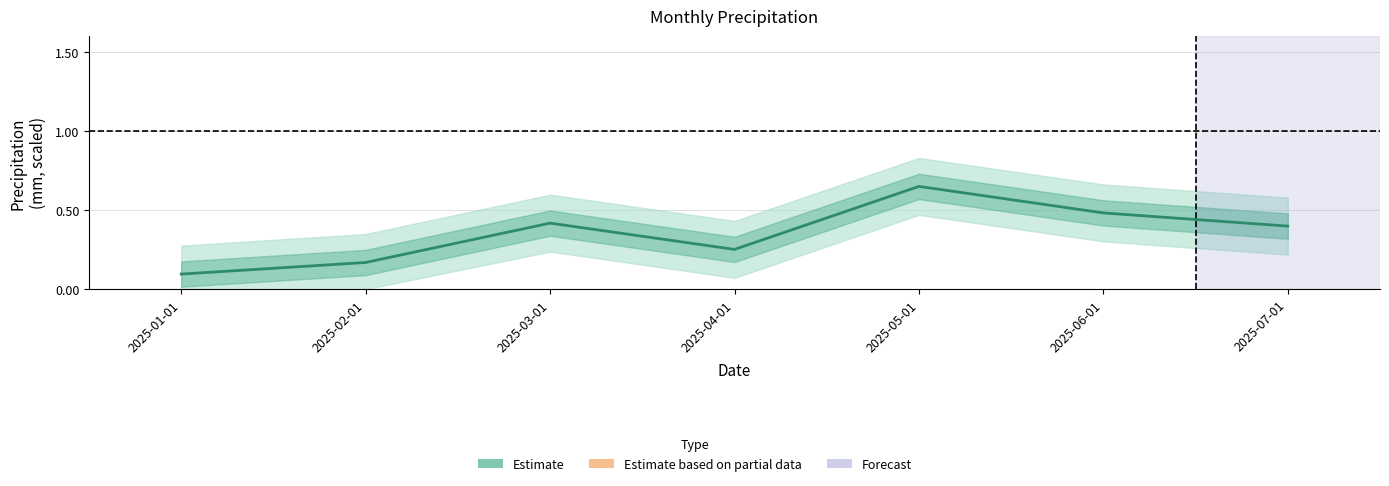

Is it true that the value at 2025-06-01 is 0.5?

True